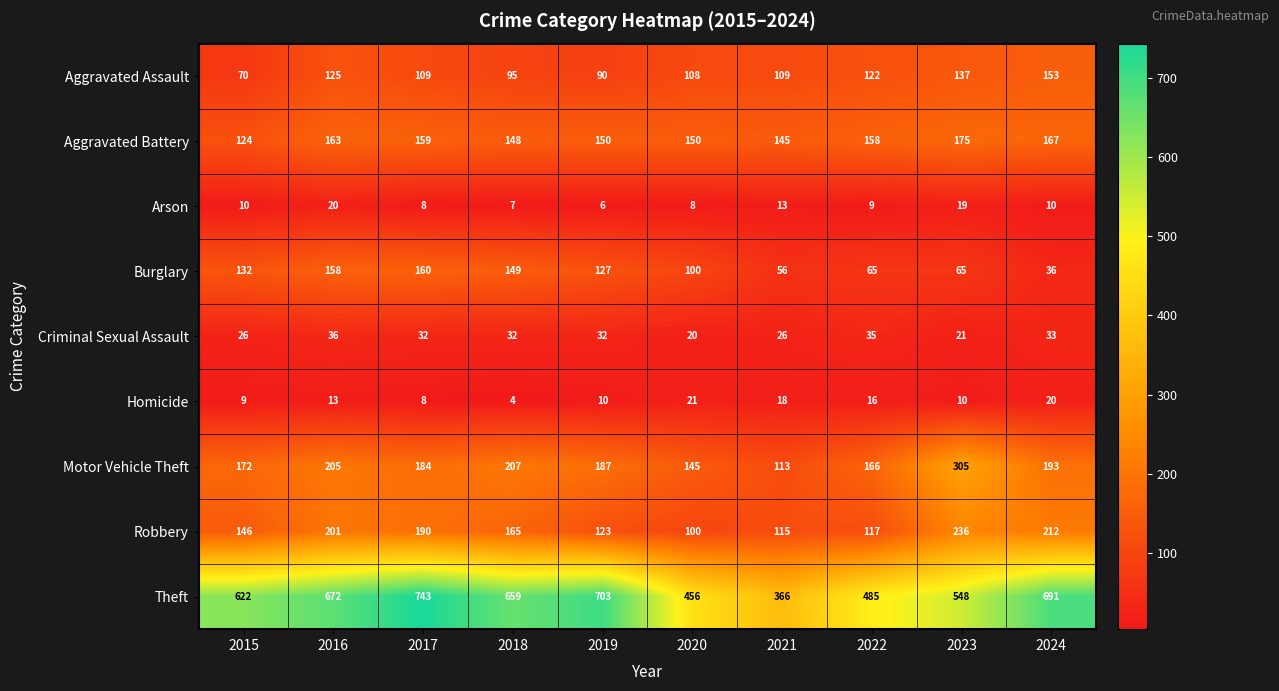

At how many categories does at least one series exceed 323?

10